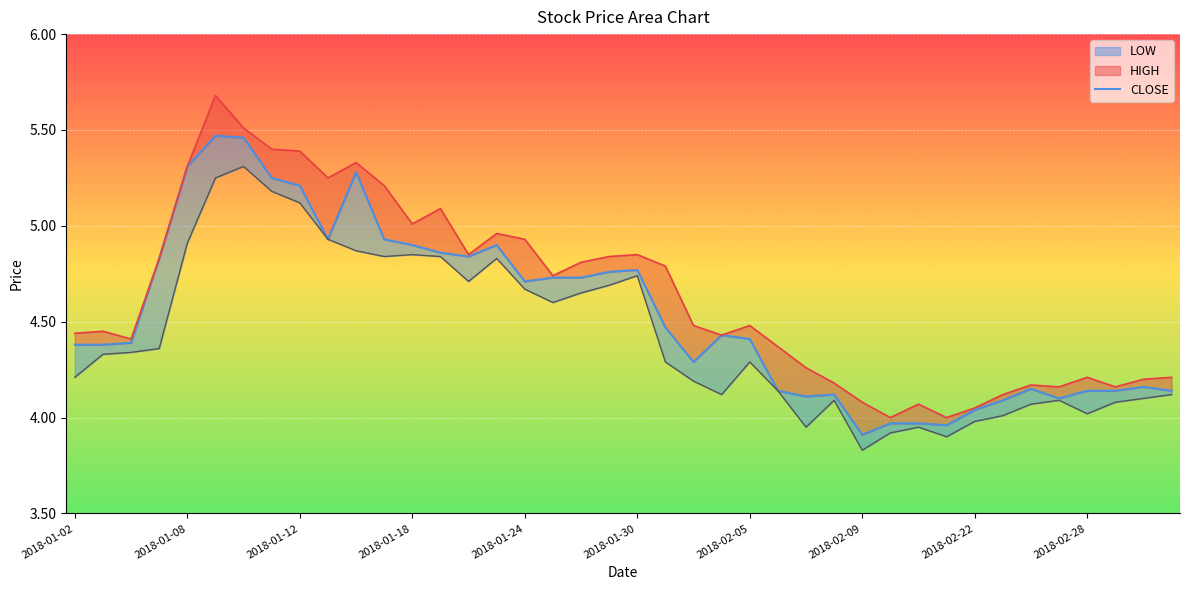

The chart shows a value of 4.4 at 2018-02-05. True or false?

True